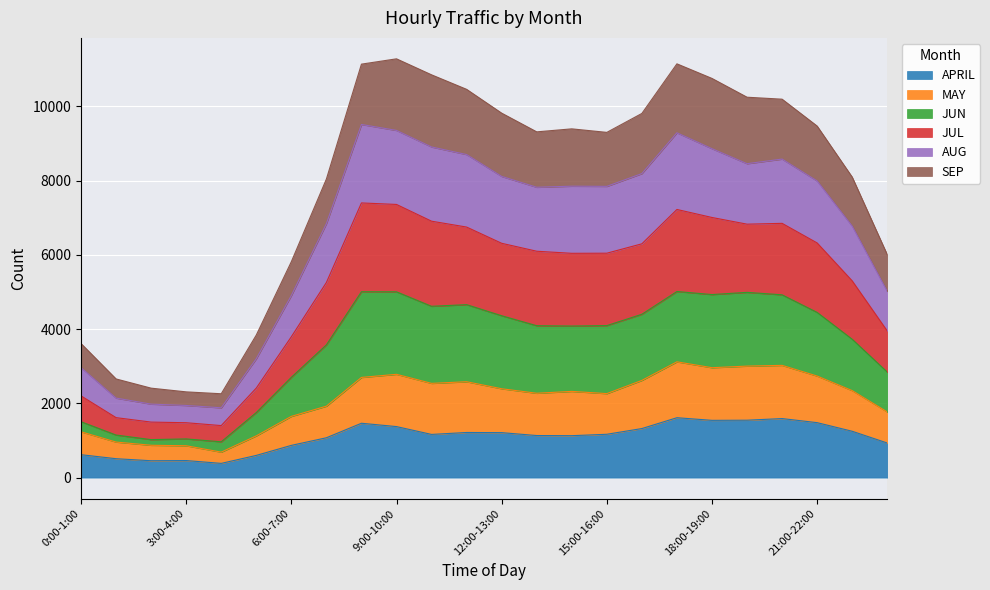

Does the chart display data point markers on the line(s)?

No